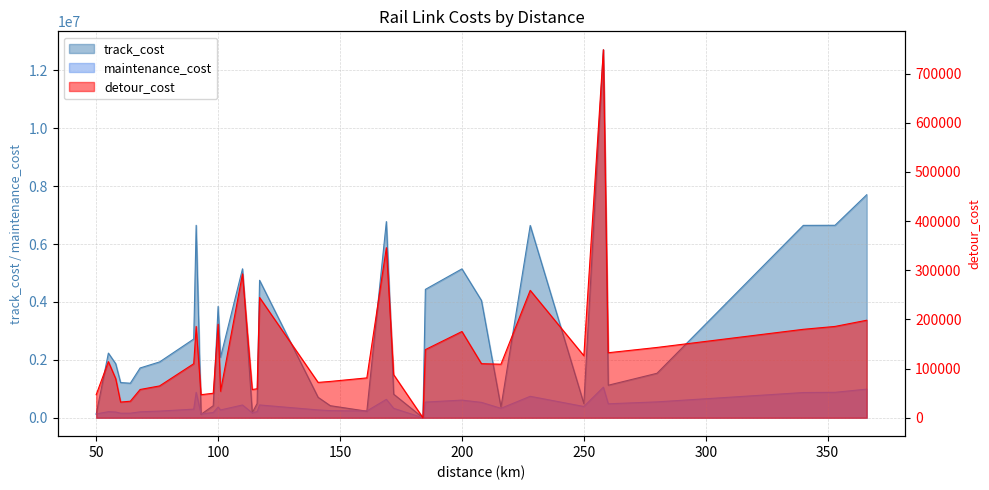

What is the difference between the detour_cost values at 98 and 64?

16212.7